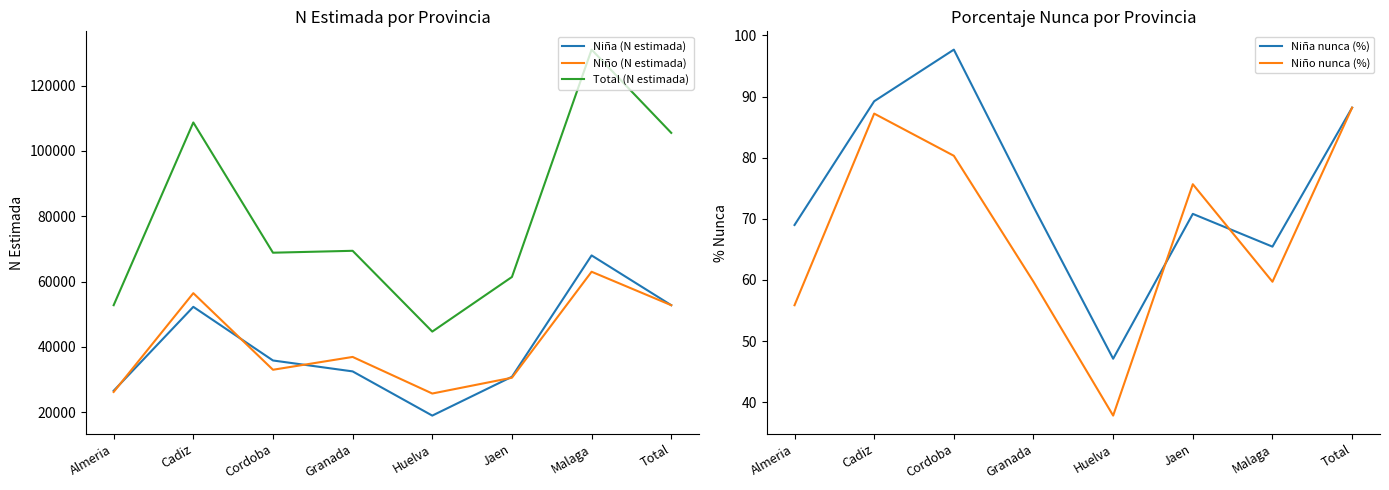

Reading right to left, what are all the values shown in this chart?

Niña (N estimada): 52759.0	68000.0	30849.0	18961.0	32494.0	35836.0	52257.0	26560.0
Niño (N estimada): 52759.0	63000.0	30555.0	25719.0	36919.0	32994.0	56443.0	26198.0
Total (N estimada): 105518.0	131000.0	61403.0	44680.0	69413.0	68830.0	108701.0	52759.0
Niña nunca (%): 88.2	65.5	70.8	47.1	72.0	97.7	89.2	69.0
Niño nunca (%): 88.2	59.7	75.7	37.8	59.7	80.3	87.2	55.9